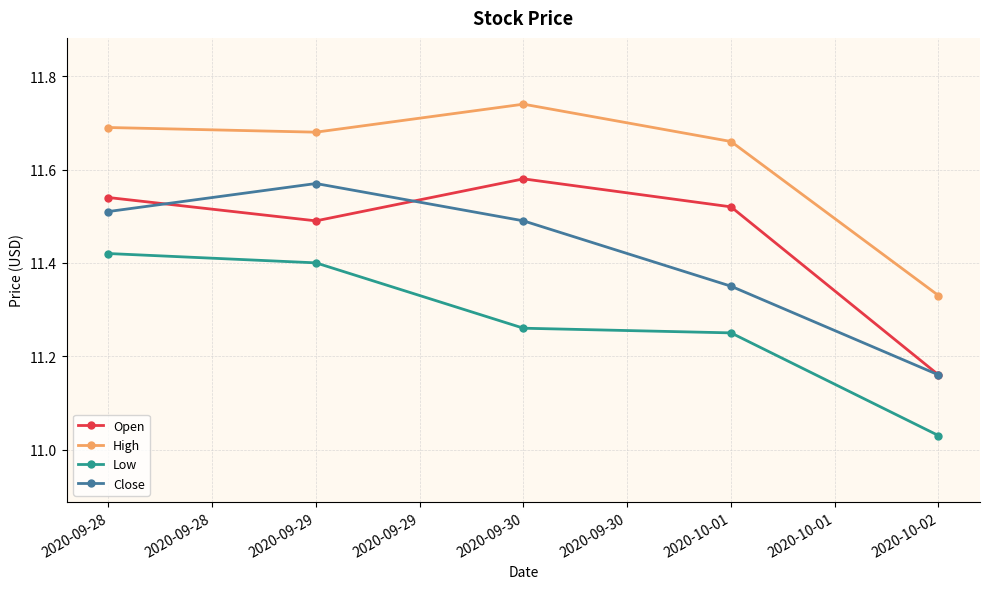

Which series has the largest total across all categories?

High